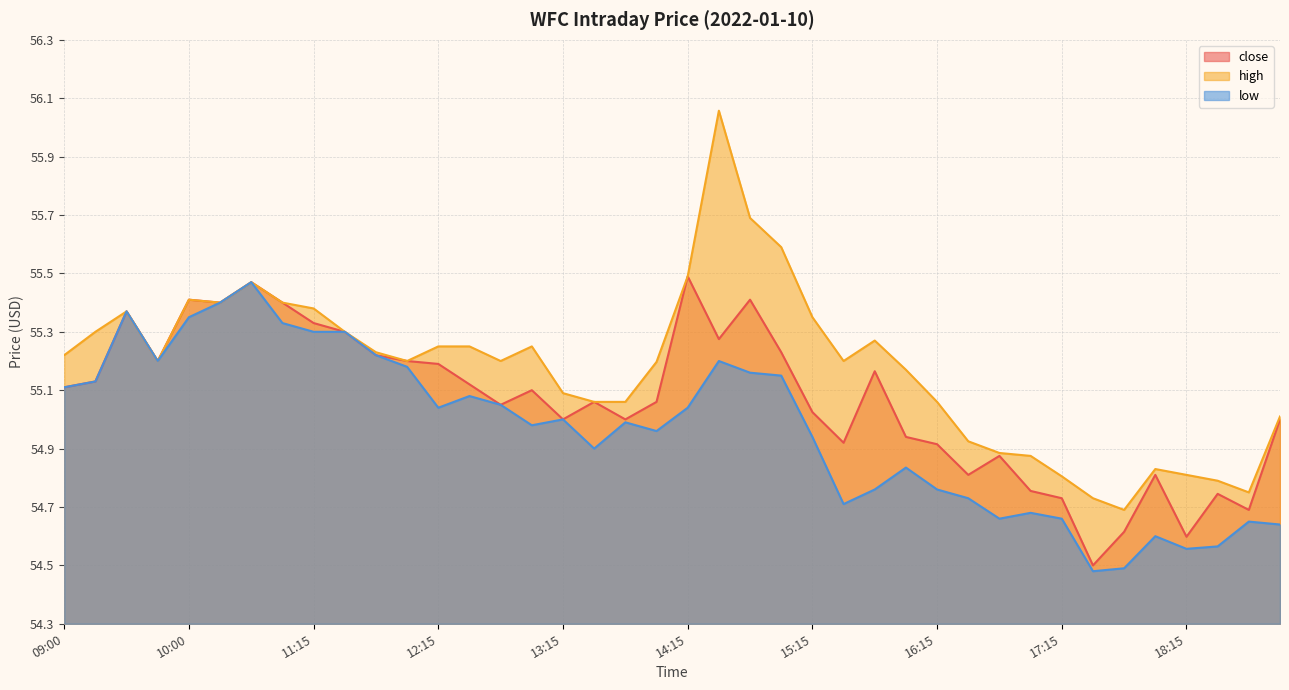

What is the difference between the maximum and second lowest values in the high series?

1.3